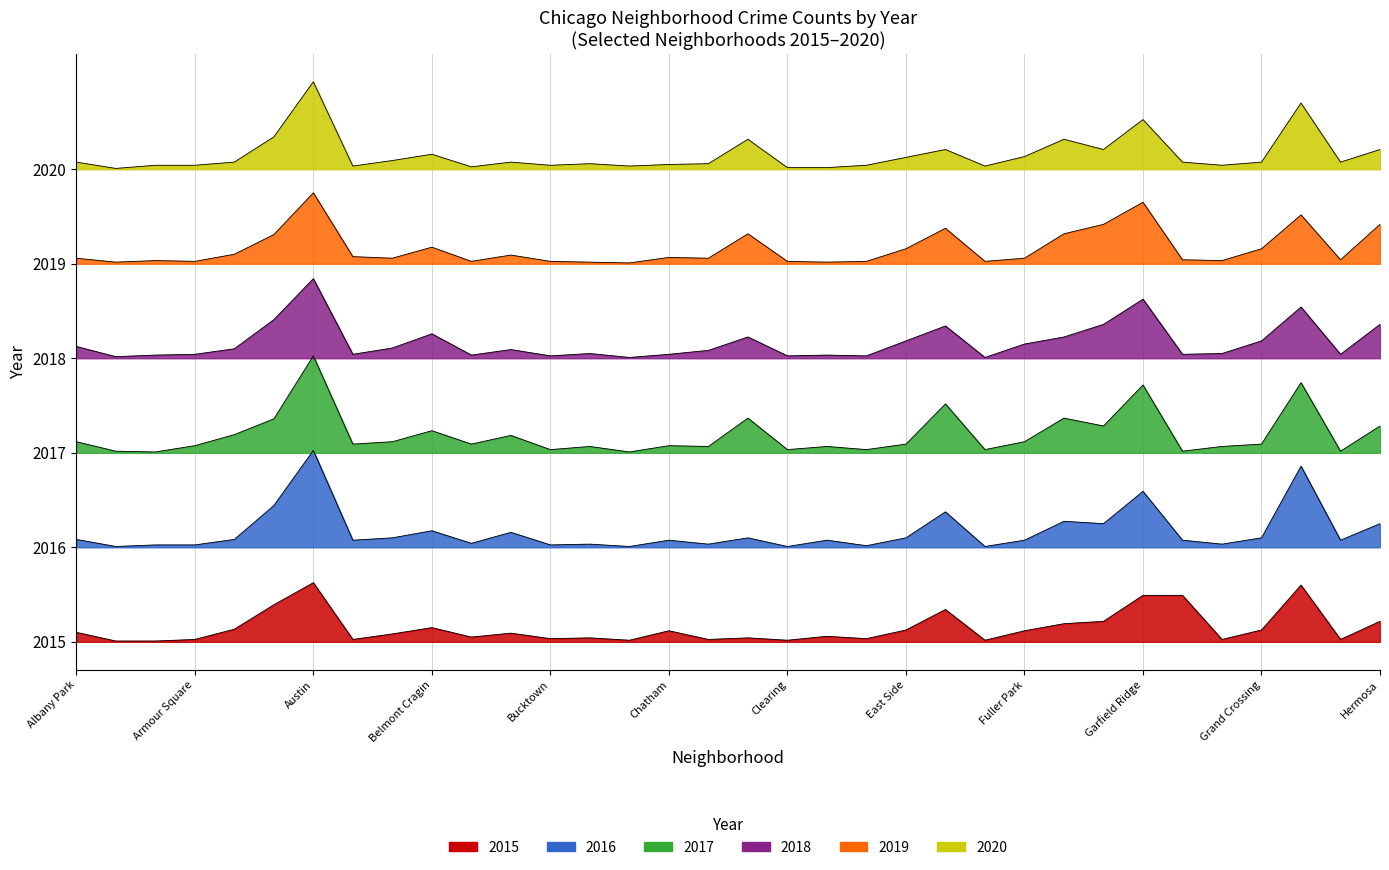

At which label is 2019 closest to 525?

Edgewater